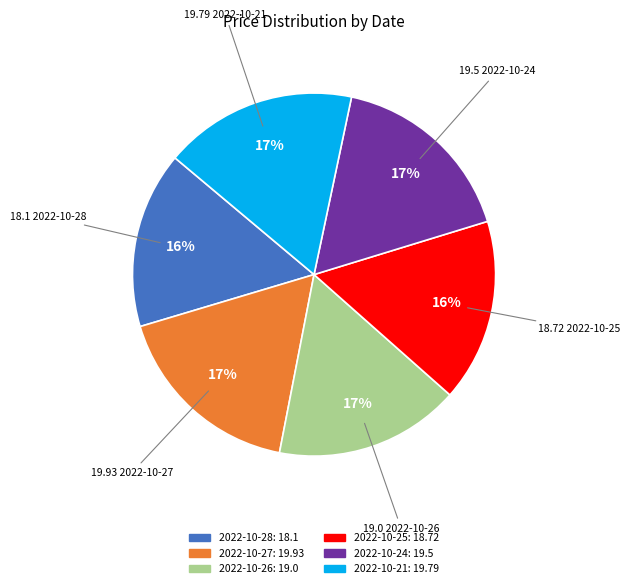

Between 2022-10-25 and 2022-10-21, which is larger?

2022-10-21